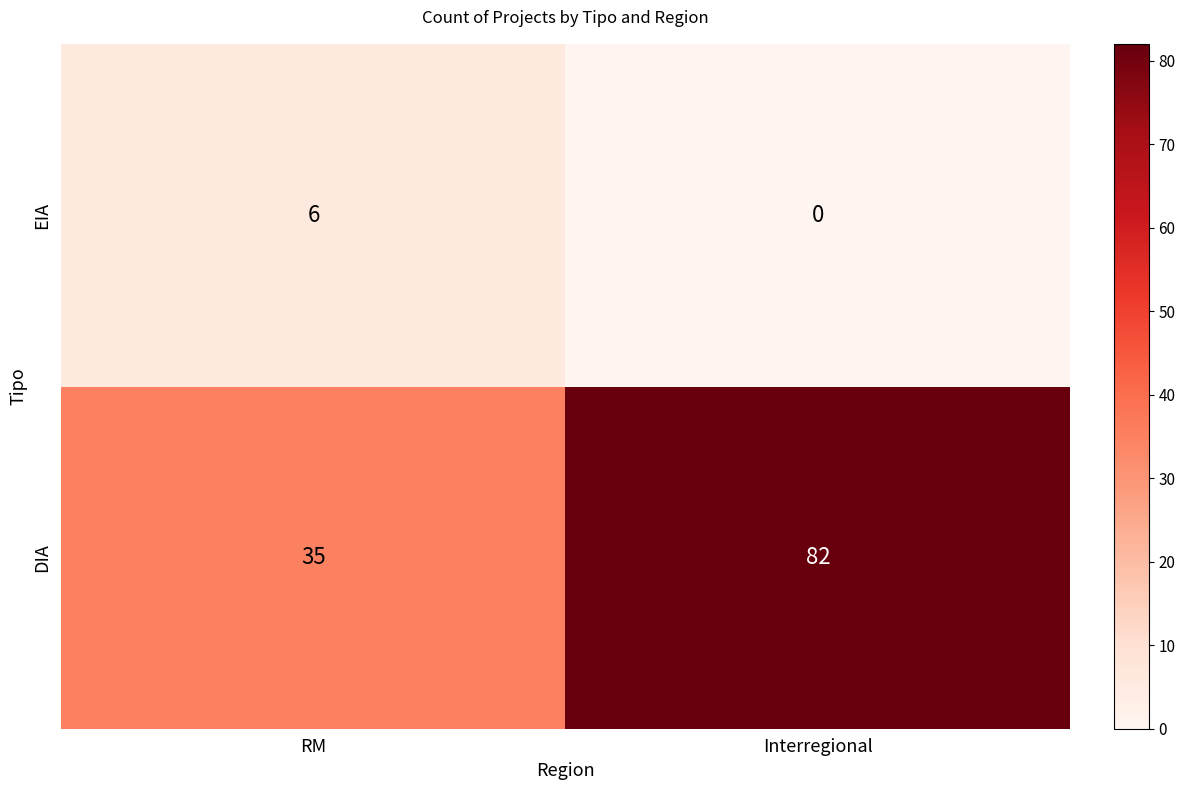

Which category has the lowest value in the DIA series?

RM